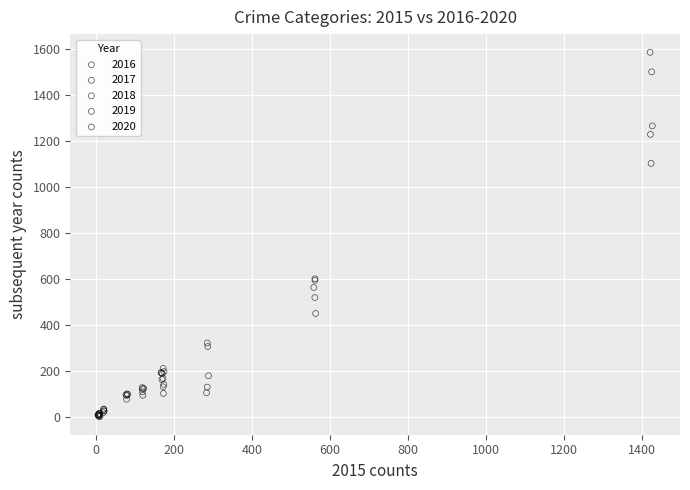

Which series has the widest spread of Y values?

2017